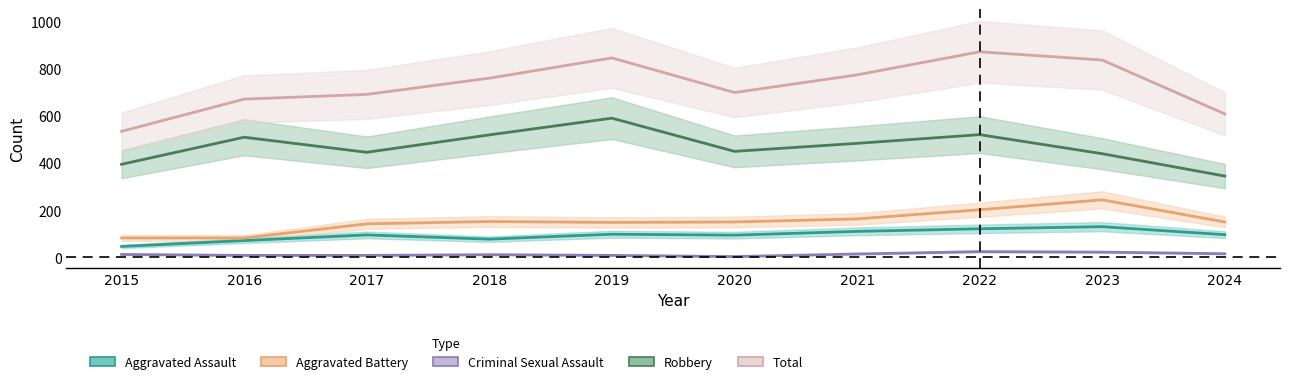

What is the sum of the Aggravated Battery values at 2022 and 2024?

352